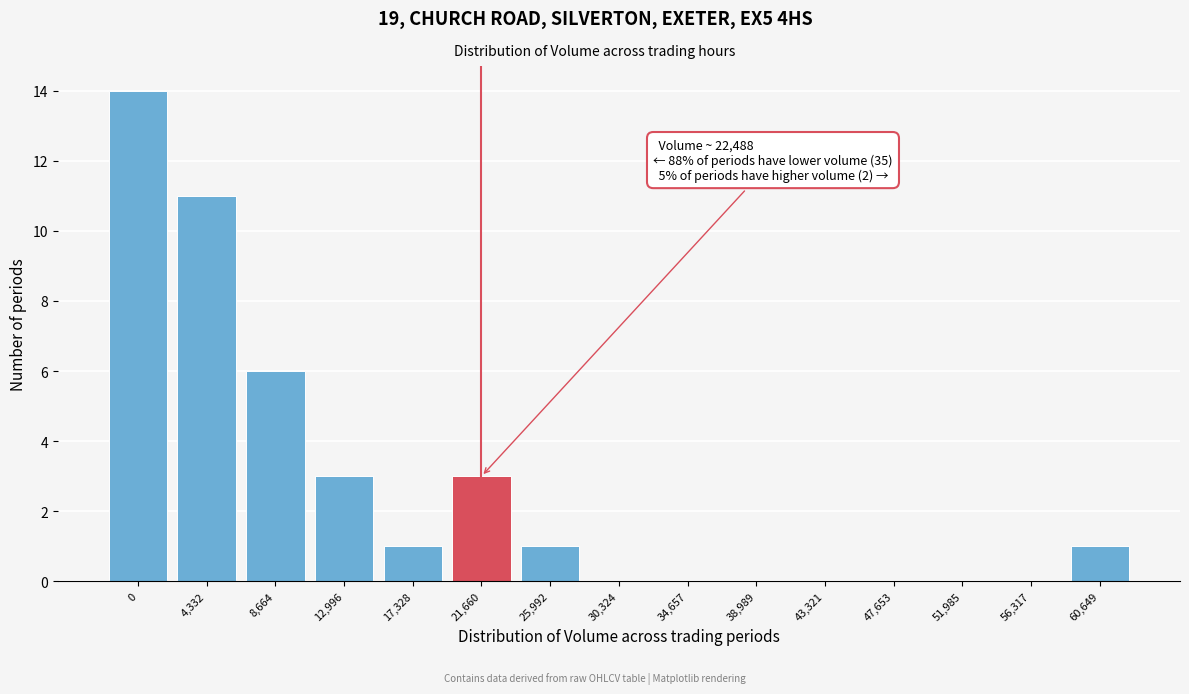

What is the maximum value shown in the chart?

14